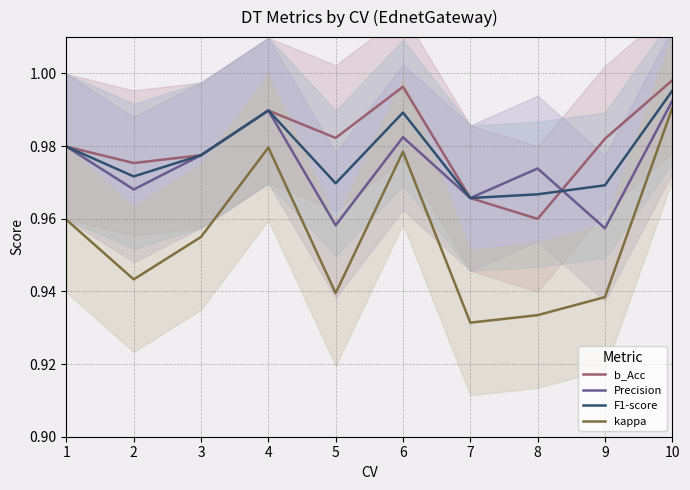

What is the value of the F1-score point at the 5th from the left?

1.0